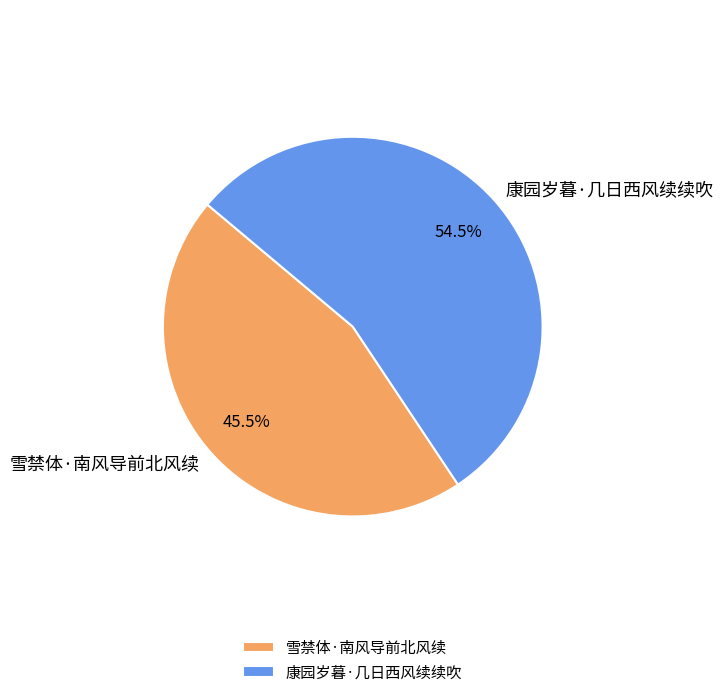

Is 康园岁暮·几日西风续续吹 the majority of the pie?

Yes